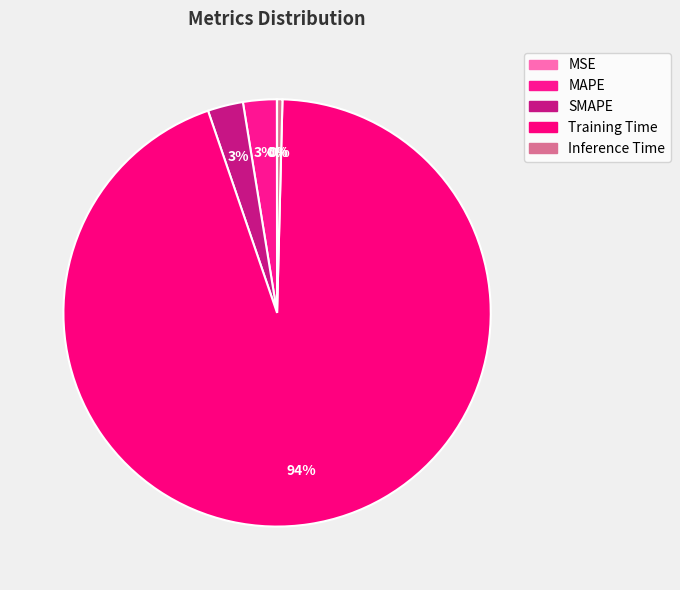

How many segments does this pie chart have?

5